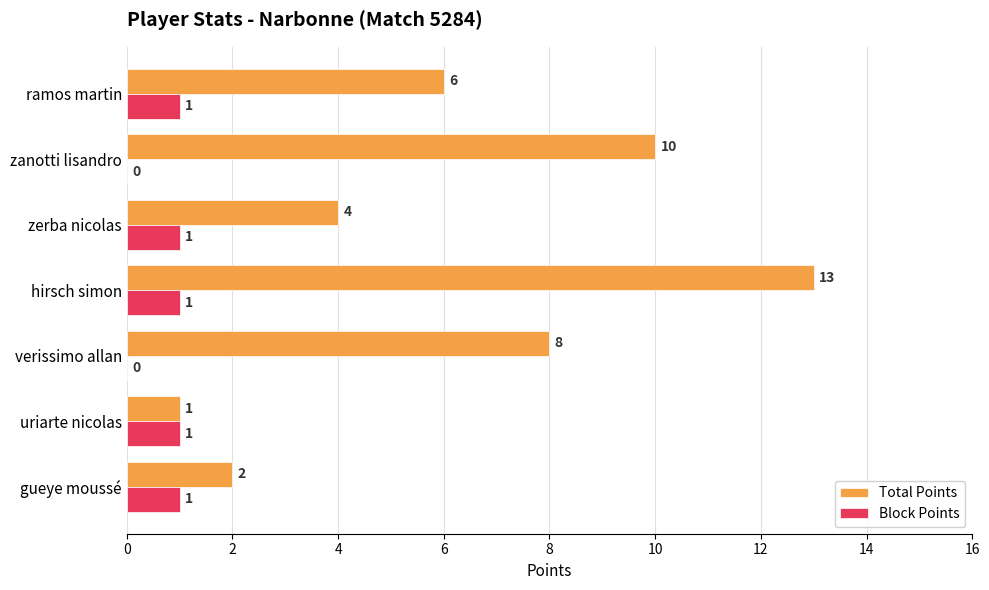

What is the maximum value shown in the chart?

13